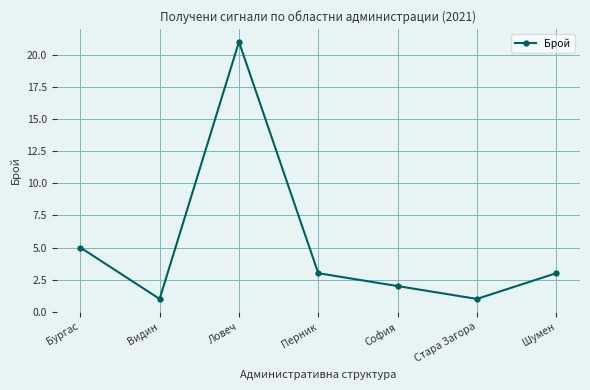

What is the label of the 2nd point from the right?

Стара Загора